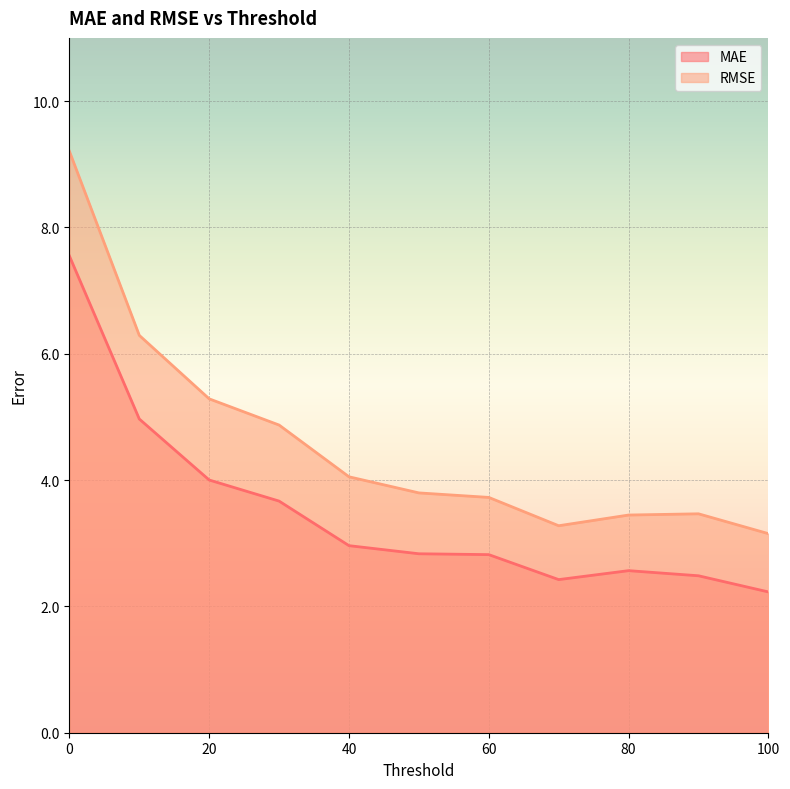

True or false: RMSE and MAE intersect in this chart.

False